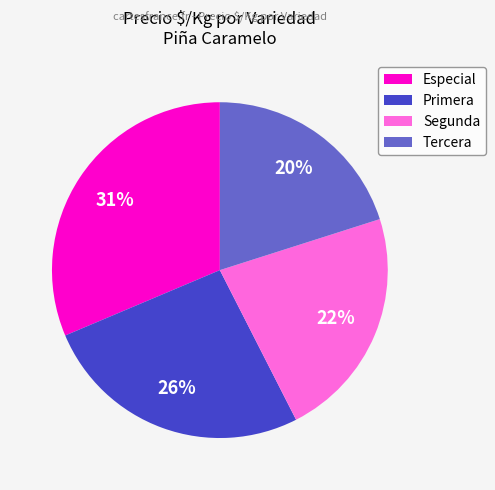

What is the smallest slice in the pie chart?

Tercera